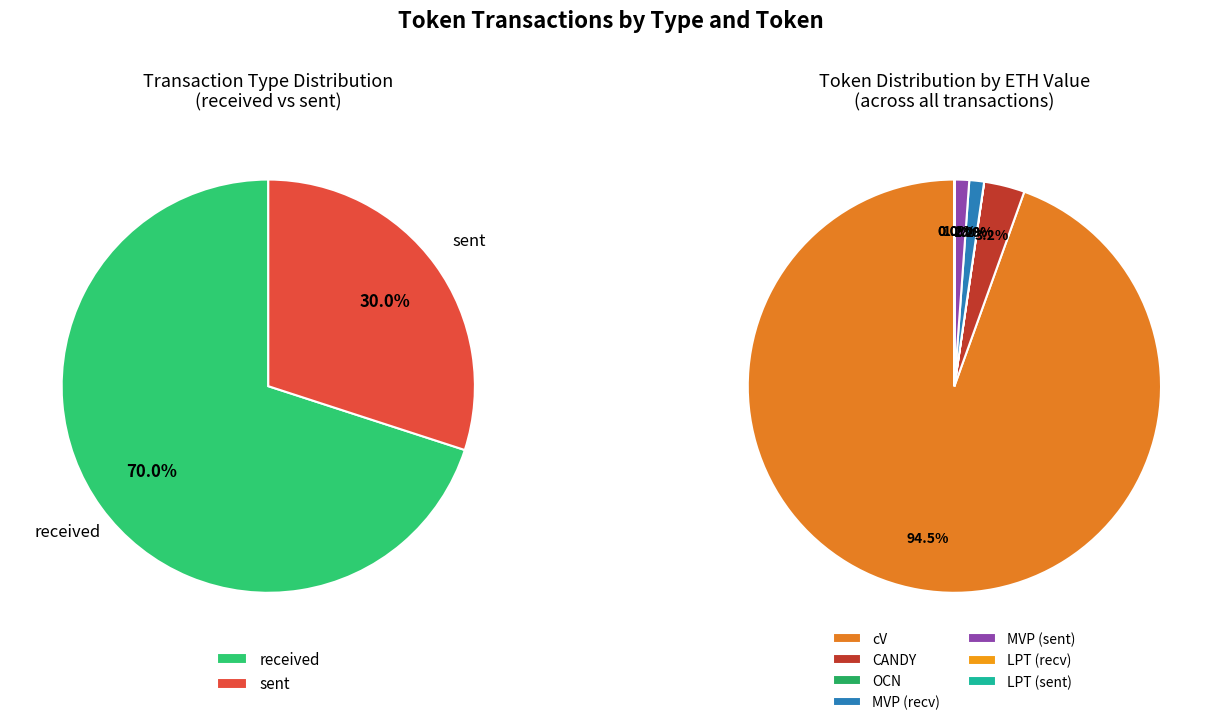

Which category has the biggest portion of the pie?

cV